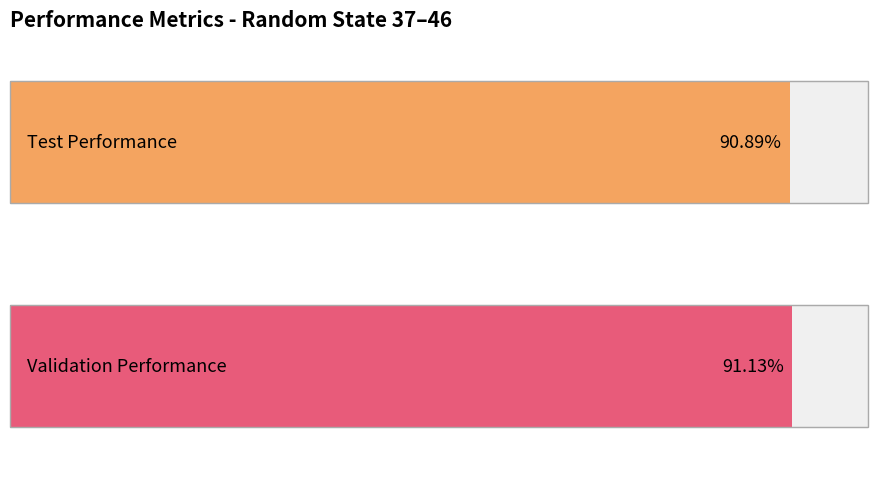

What are all the series names shown in the legend?

test_performance, validation_performance